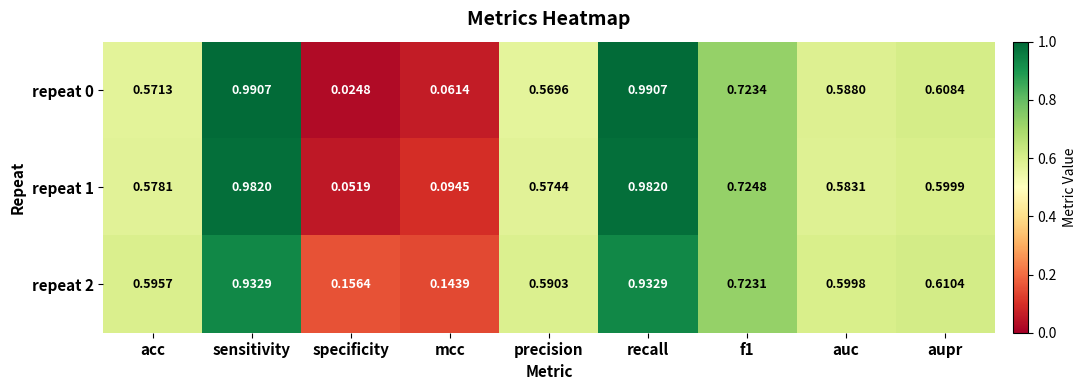

Which label corresponds to the smallest value in the chart?

specificity